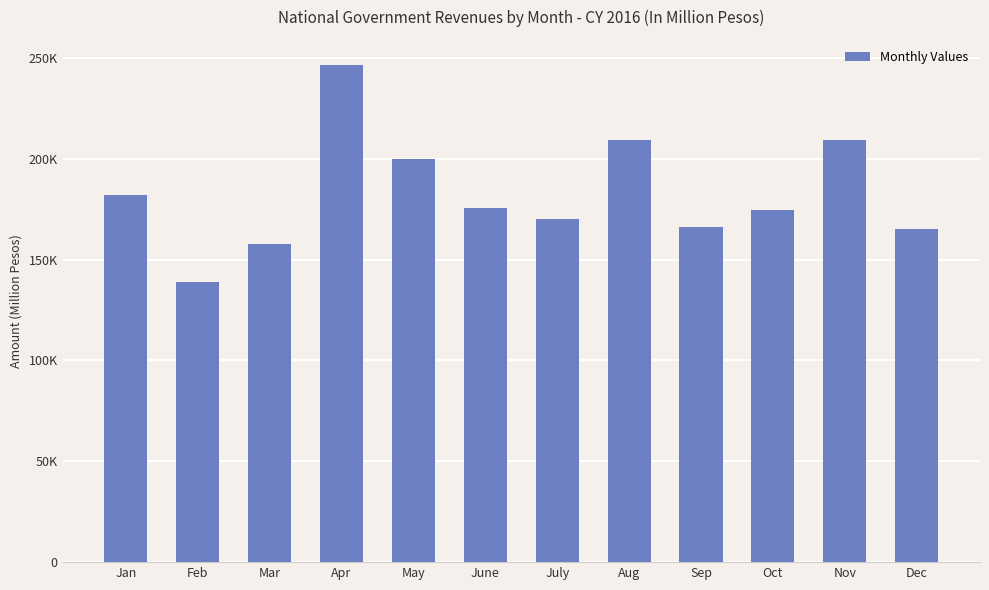

Which category has the highest value across all series?

Apr